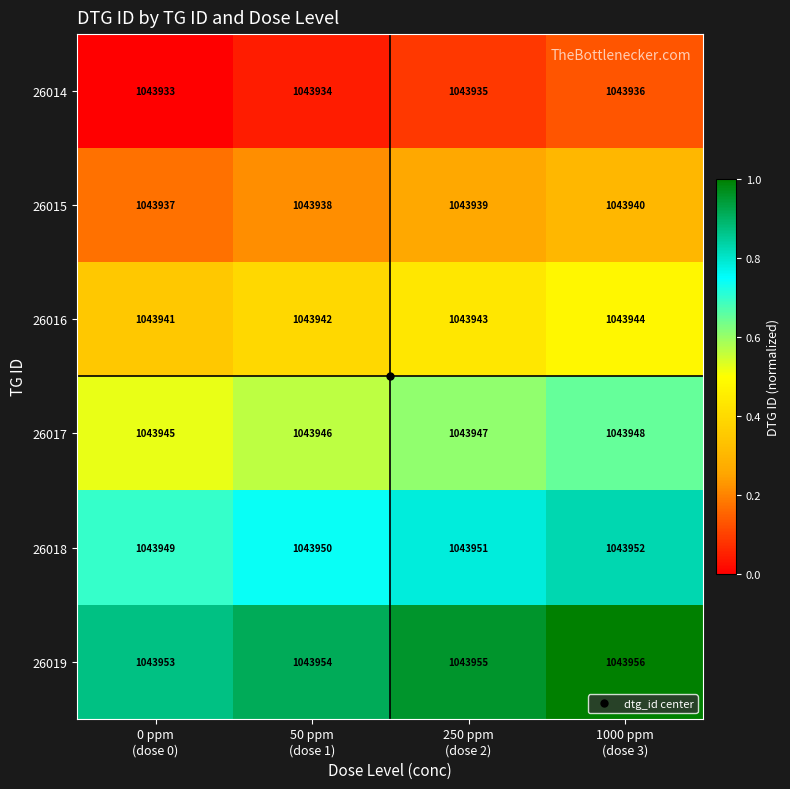

List the series in order of their overall mean, highest first.

26019, 26018, 26017, 26016, 26015, 26014